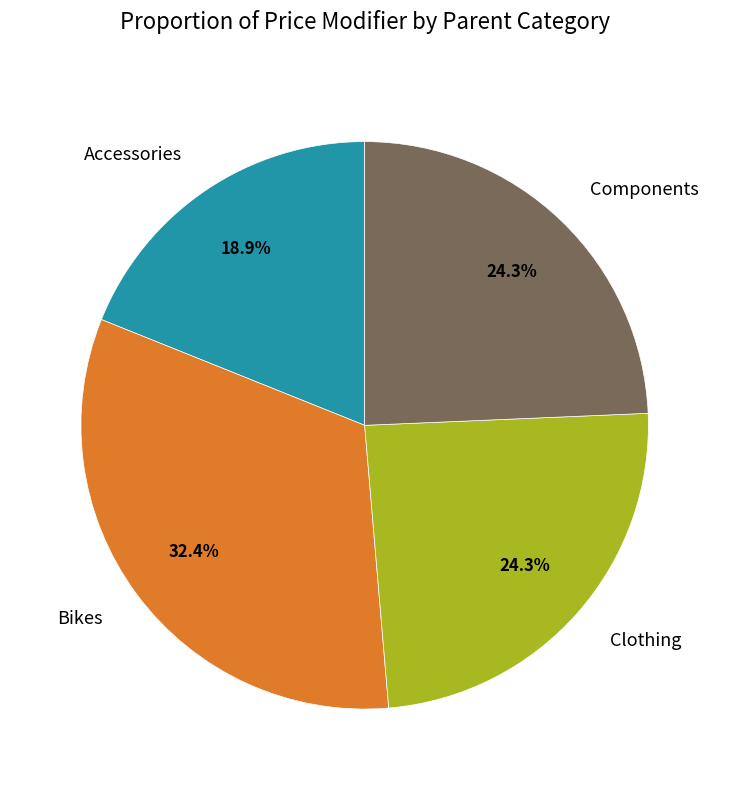

The Accessories slice represents 19% of the pie. True or false?

True